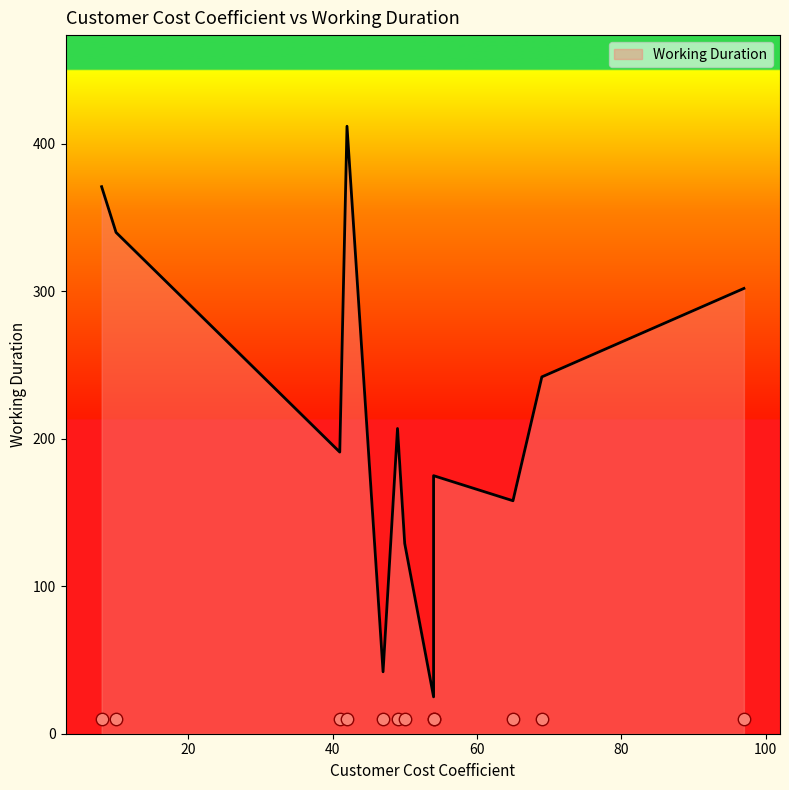

Between 49 and 54, which is larger?

49